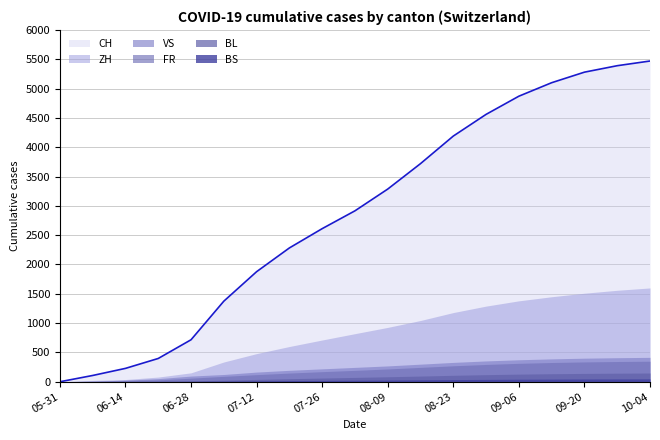

What are all the series names shown in the legend?

CH, ZH, VS, FR, BL, BS